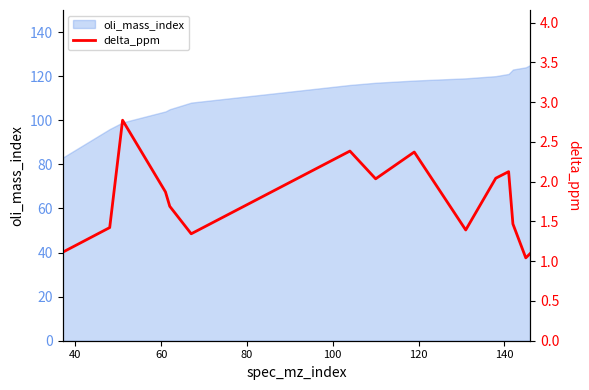

How many interior local peaks (higher than both neighbors) does the data have?

4